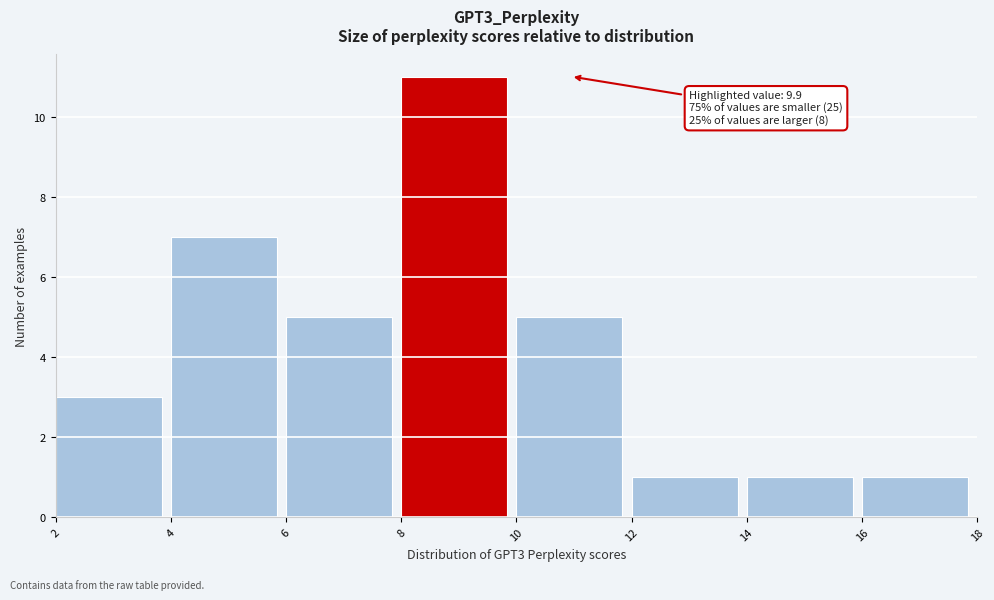

Which range on the x-axis has the tallest bar?

8 to 10